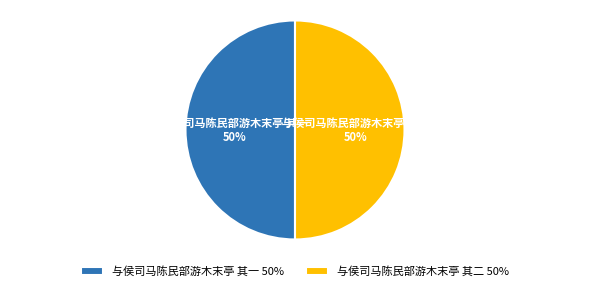

The 与侯司马陈民部游木末亭 其二 slice represents 60% of the pie. True or false?

False